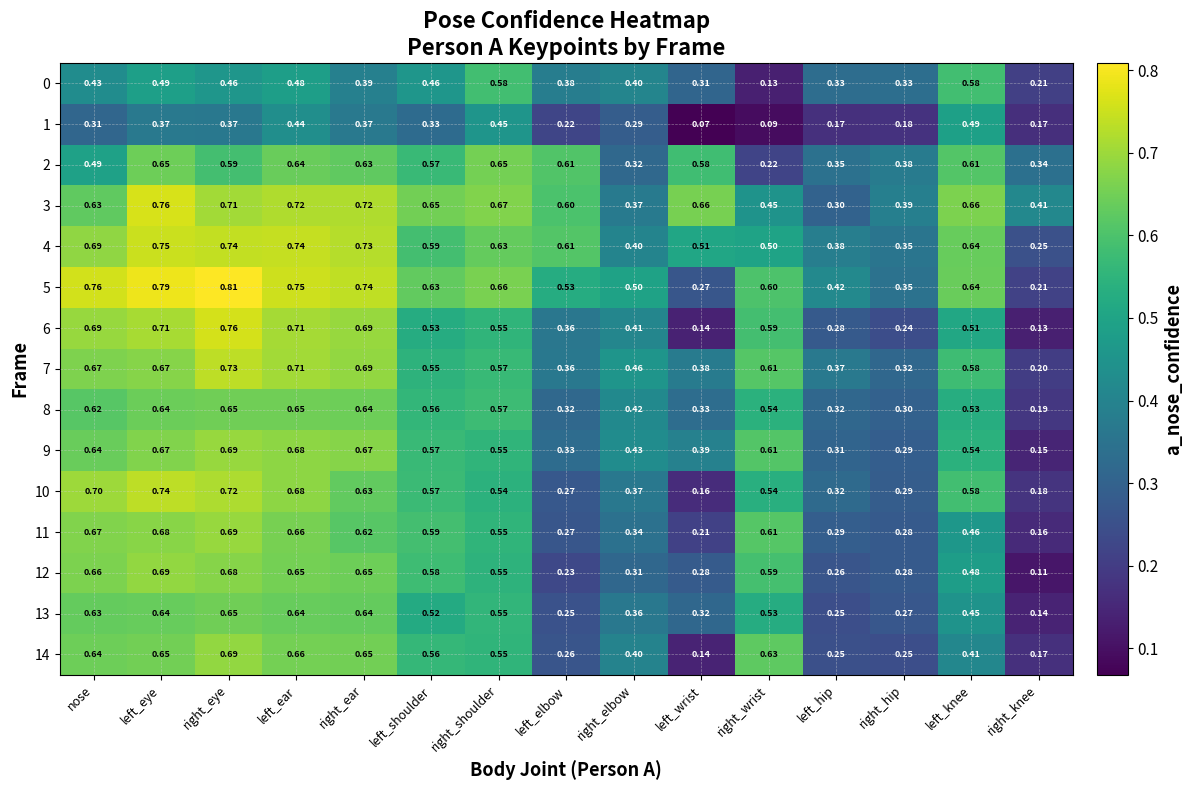

At which category does the chart reach its peak across all series?

right_eye